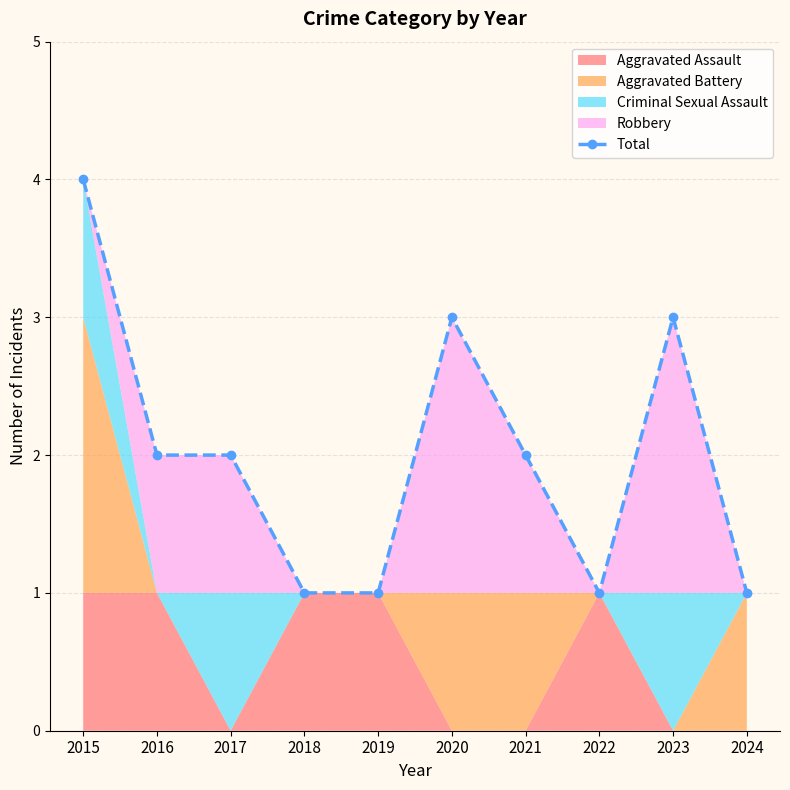

Approximately how many times larger is the value at 2017 compared to 2021?

1.0